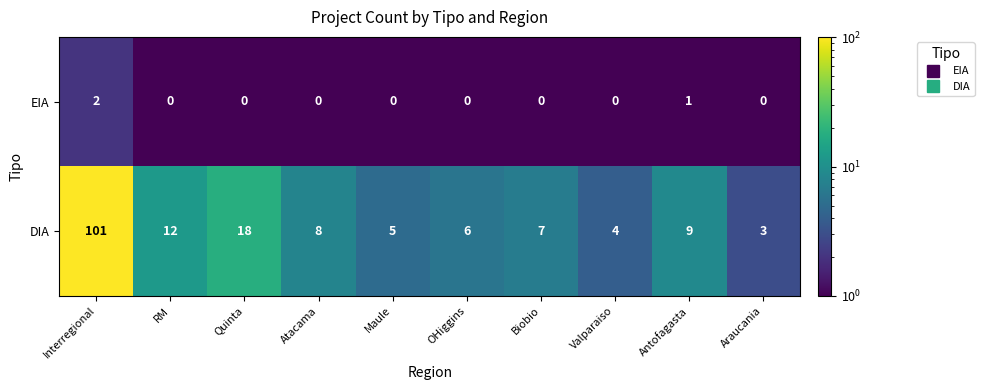

Reading right to left, what are all the values shown in this chart?

EIA: Araucania=0	Antofagasta=1	Valparaiso=0	Biobio=0	OHiggins=0	Maule=0	Atacama=0	Quinta=0	RM=0	Interregional=2
DIA: Araucania=3	Antofagasta=9	Valparaiso=4	Biobio=7	OHiggins=6	Maule=5	Atacama=8	Quinta=18	RM=12	Interregional=101